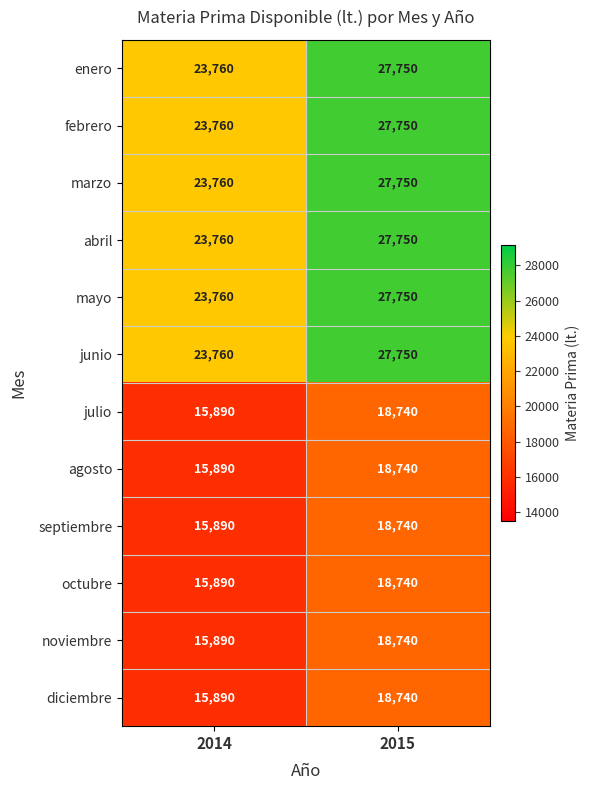

What is the difference between the maximum and minimum values in the junio series?

3990